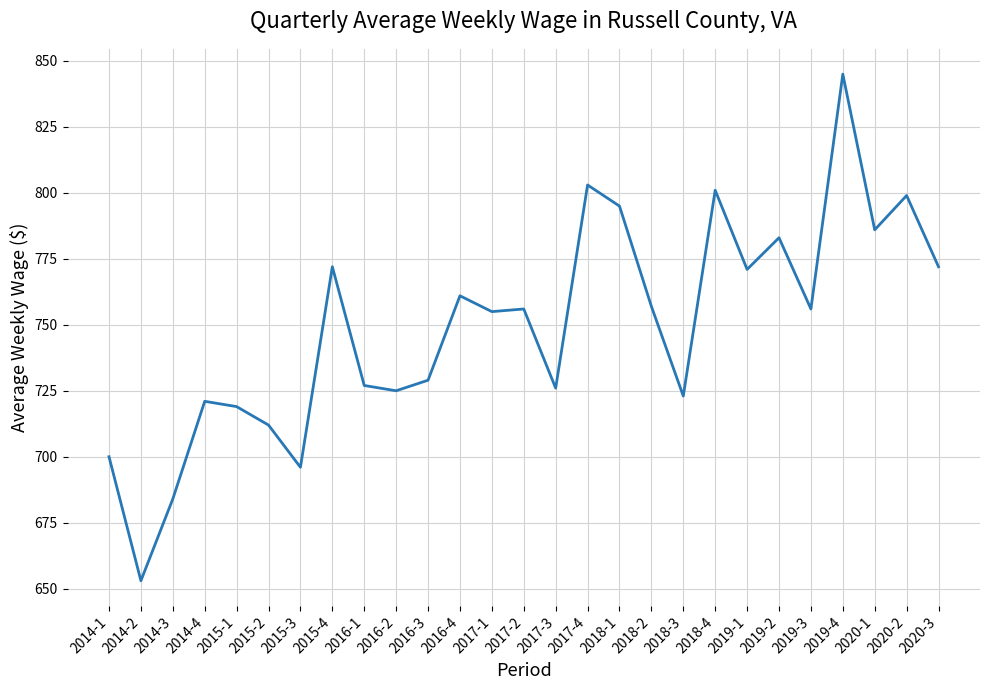

What value does the data have at 2015-2?

712